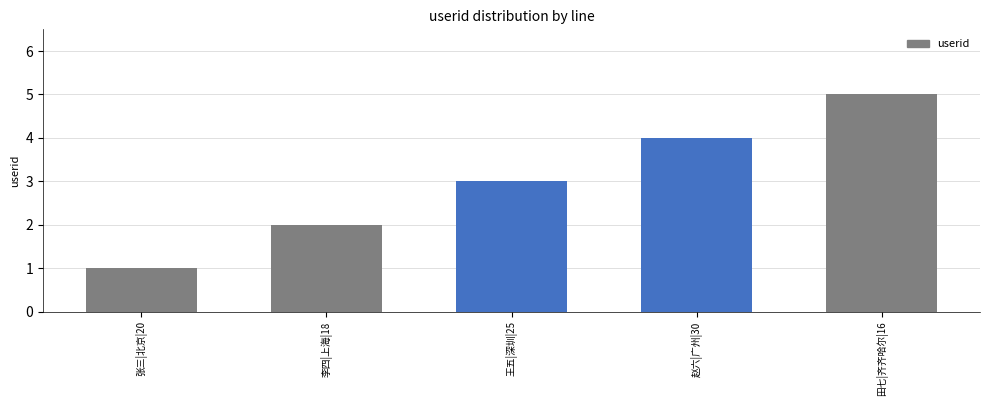

What is the label of the 2nd bar from the right?

赵六|广州|30